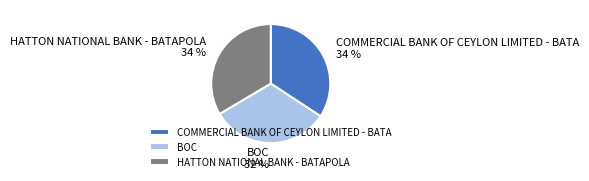

What is the ratio of the value at COMMERCIAL BANK OF CEYLON LIMITED - BATA to the value at BOC?

1.1